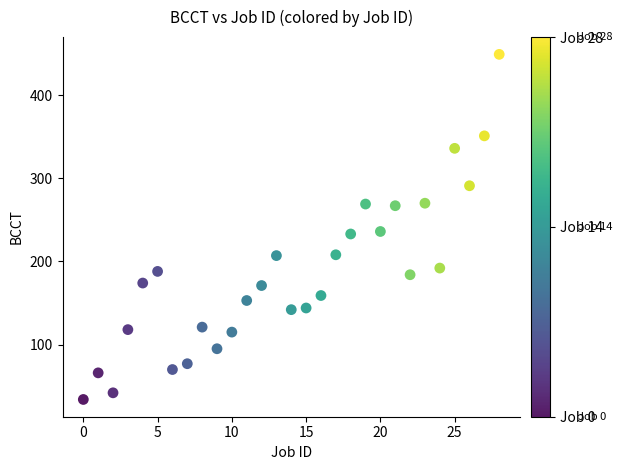

What is the range of Y values (max minus min)?

415